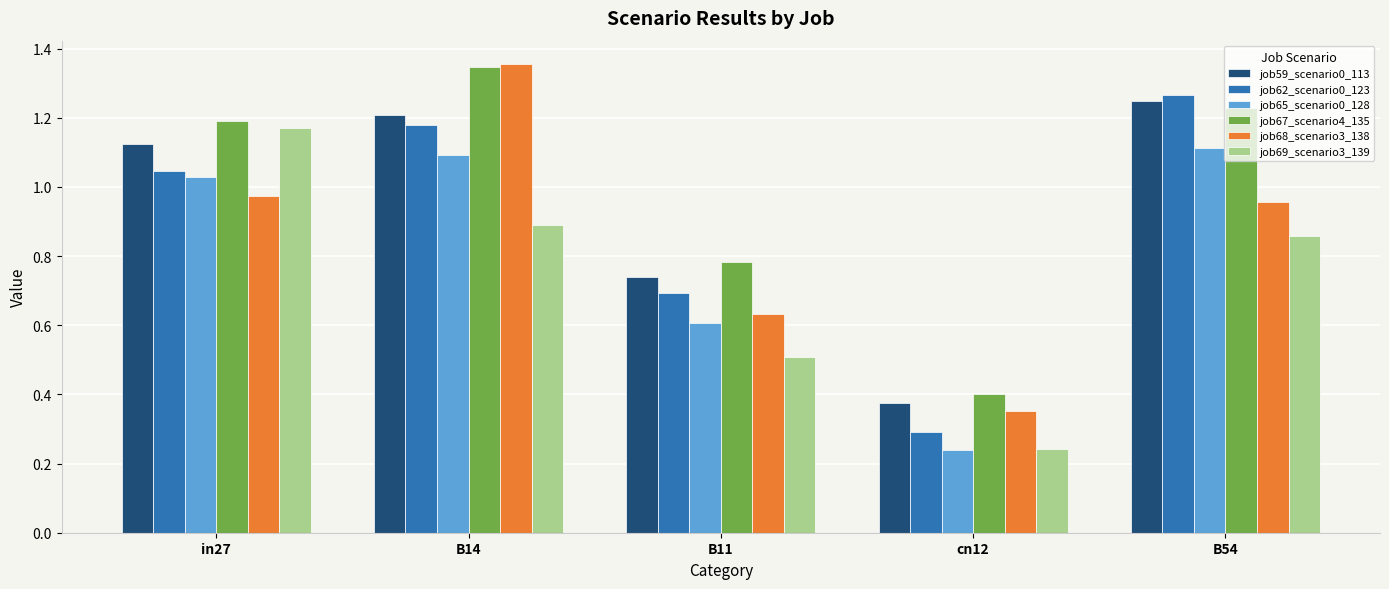

Is it true that job67_scenario4_135 equals 1.2 at in27?

True